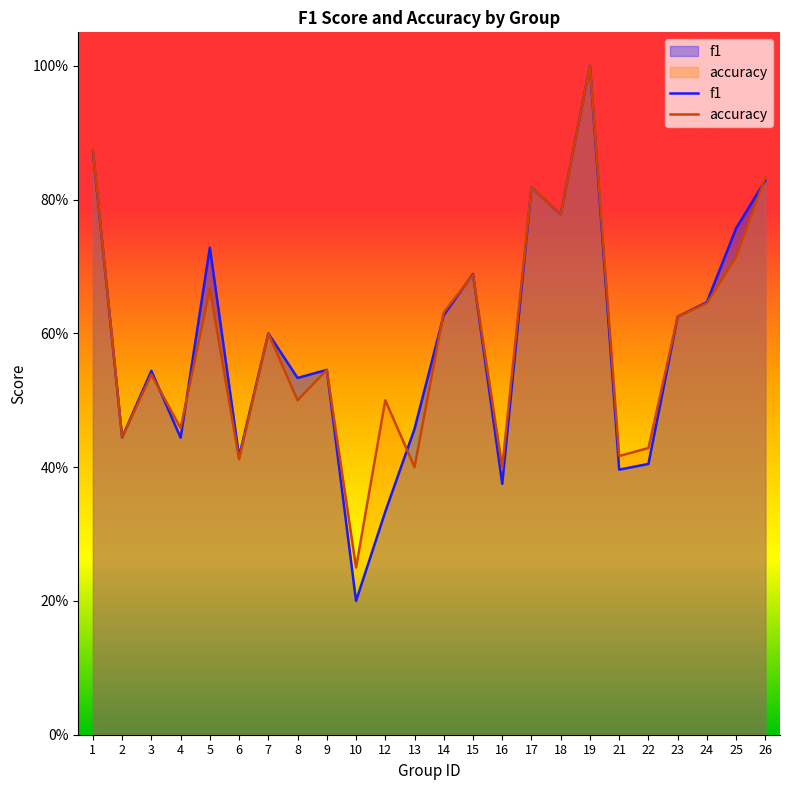

At which category does the chart reach its peak across all series?

19